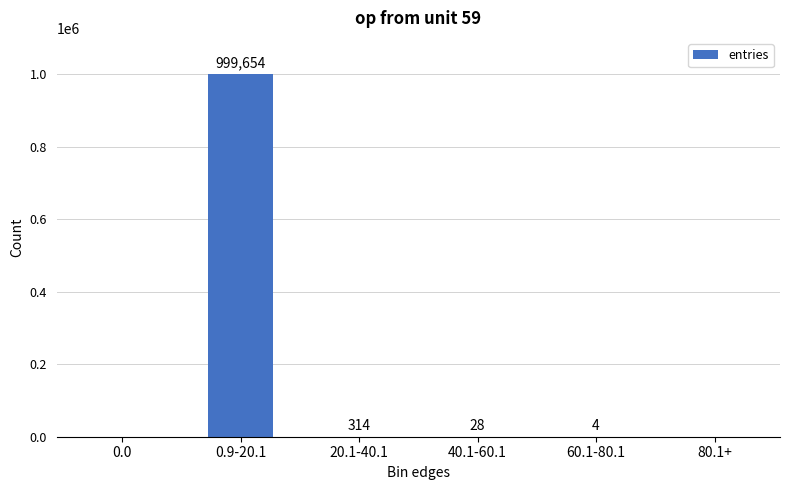

What is the sum of all values?

1000000